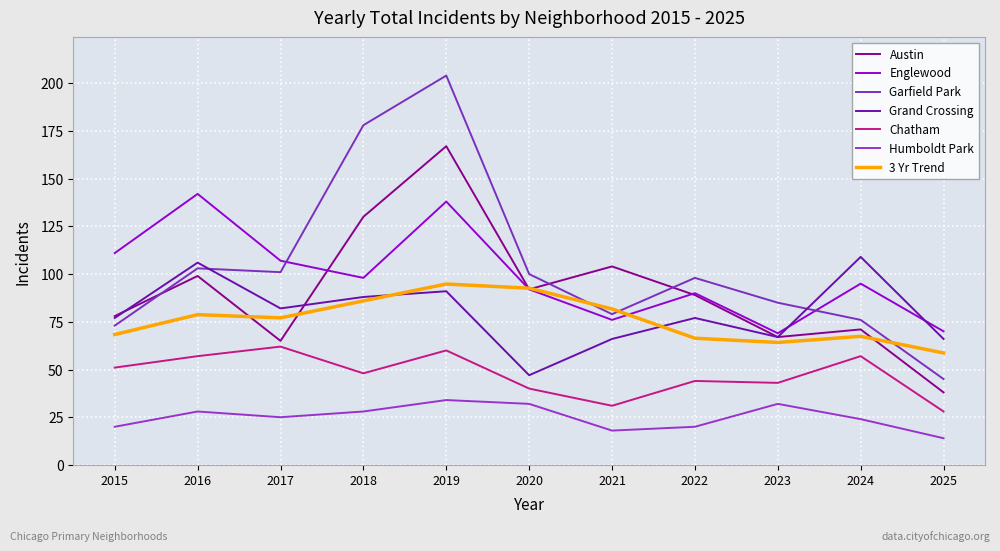

What is the greatest value displayed?

204.0